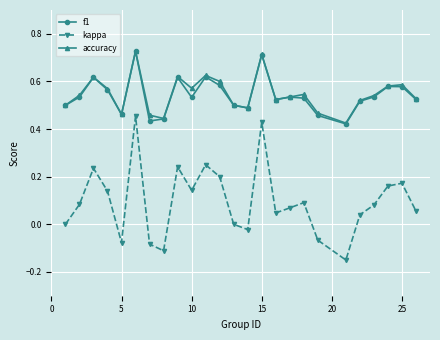

What are all the series names shown in the legend?

f1, kappa, accuracy